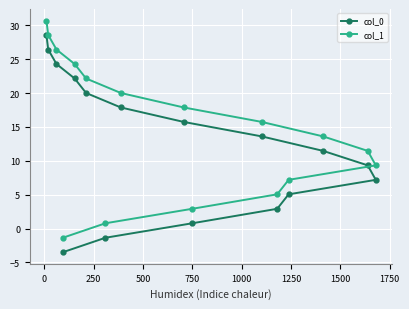

What is the highest value of the col_1 series?

30.7